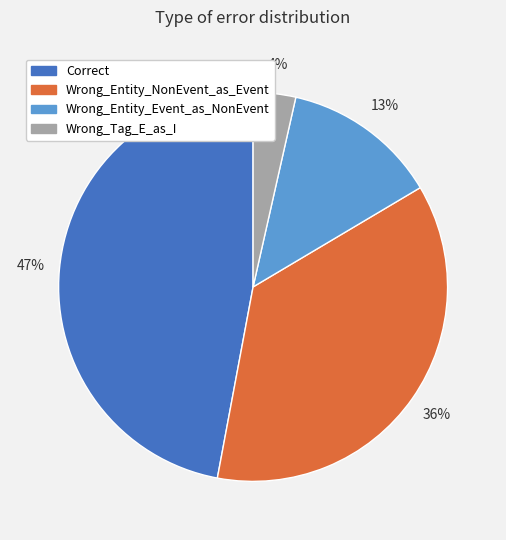

The Wrong_Entity_NonEvent_as_Event slice represents 36% of the pie. True or false?

True